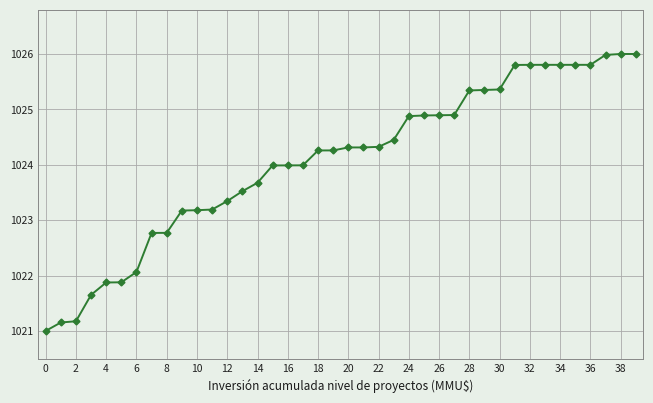

What is the minimum value shown in the chart?

1021.0